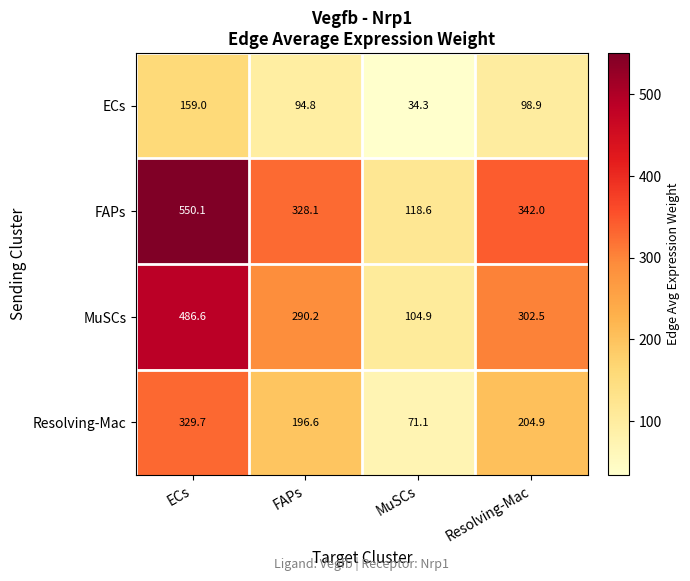

What is the sum of all FAPs values?

1338.8